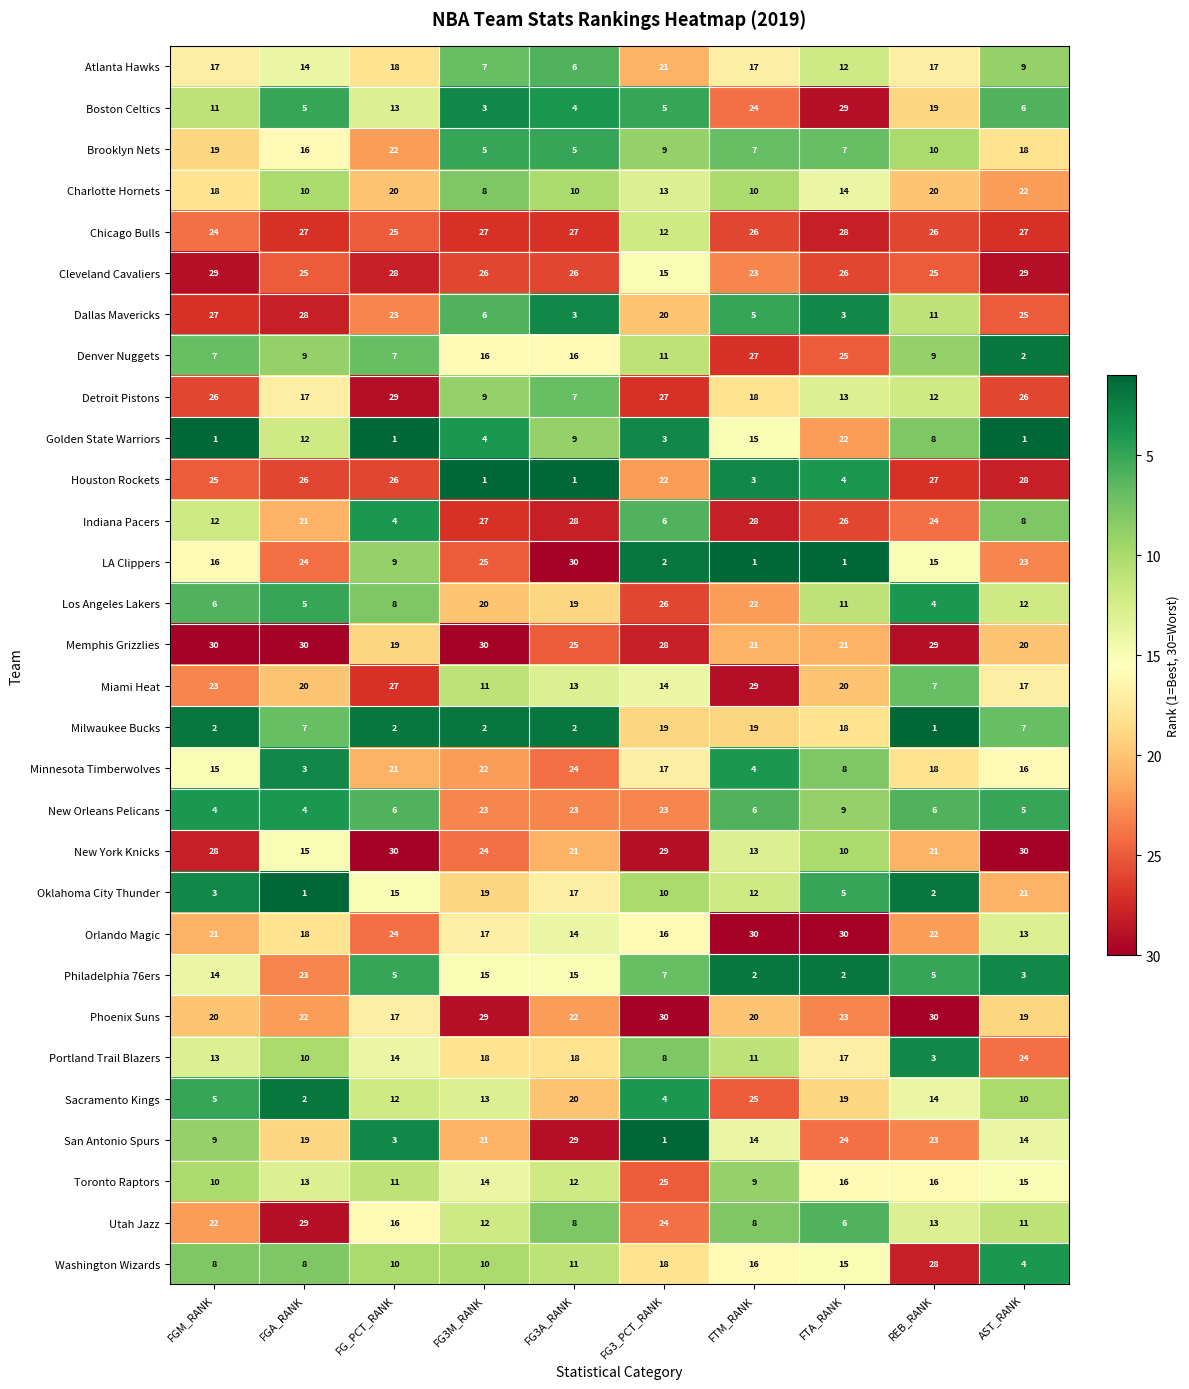

What is the greatest value displayed?

30